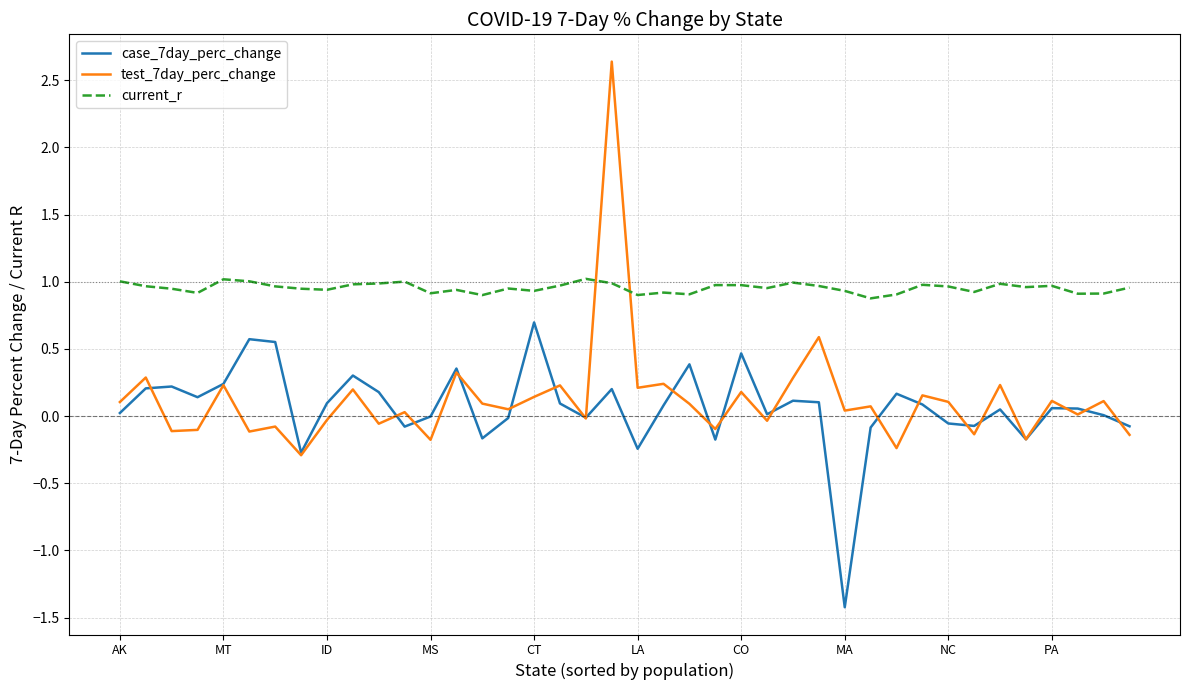

What is the maximum value for test_7day_perc_change?

2.6